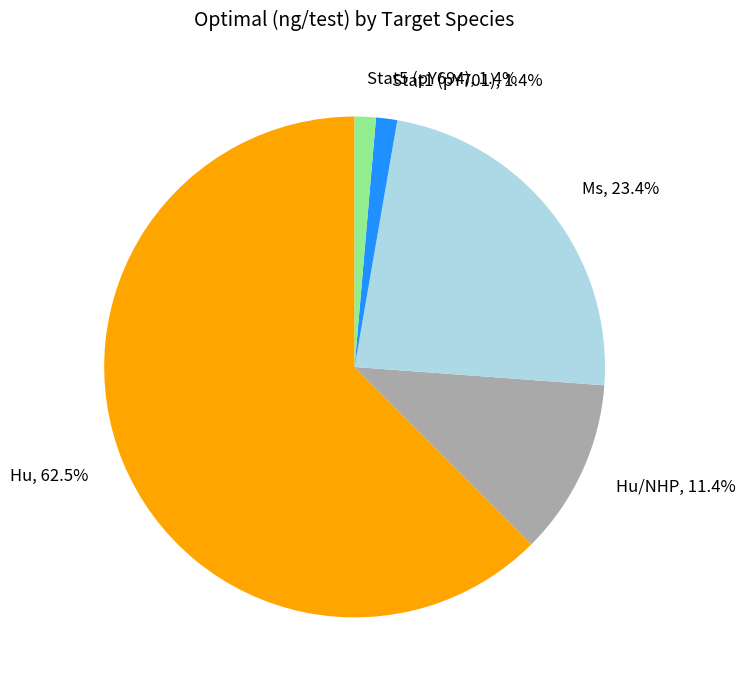

How many segments does this pie chart have?

5